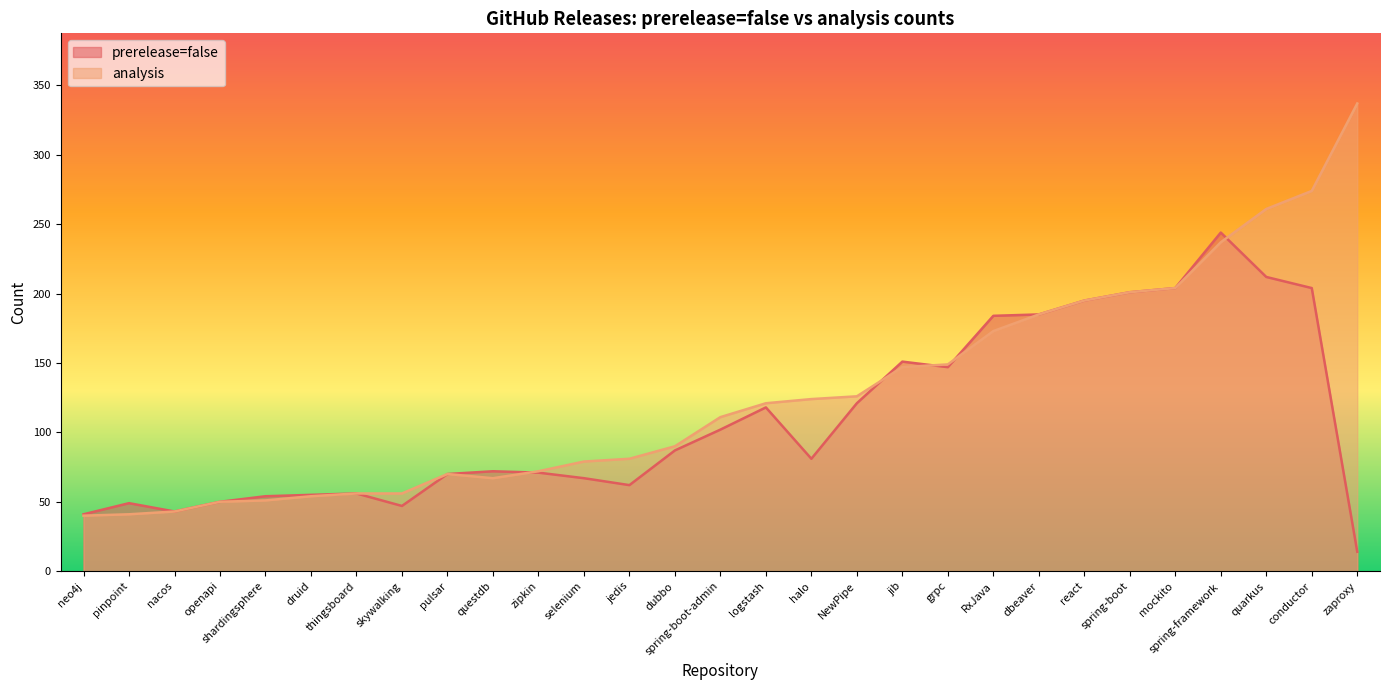

What are all the series names shown in the legend?

prerelease=false, analysis